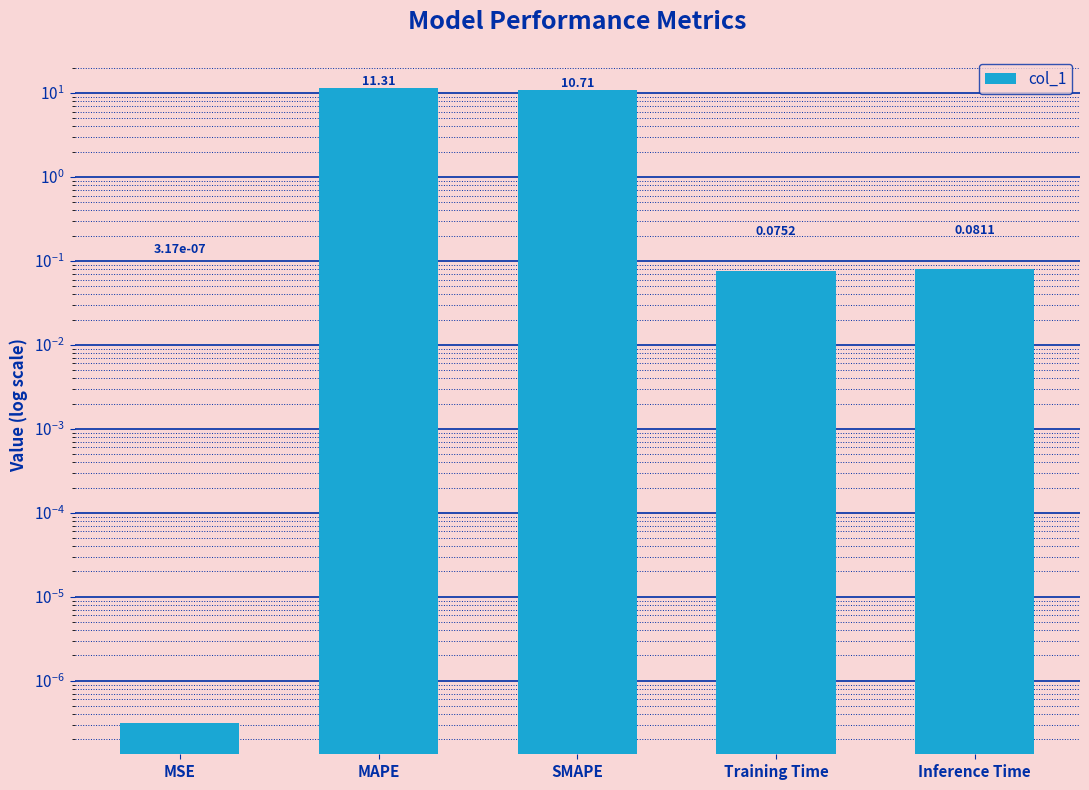

How many bars are there in total?

5